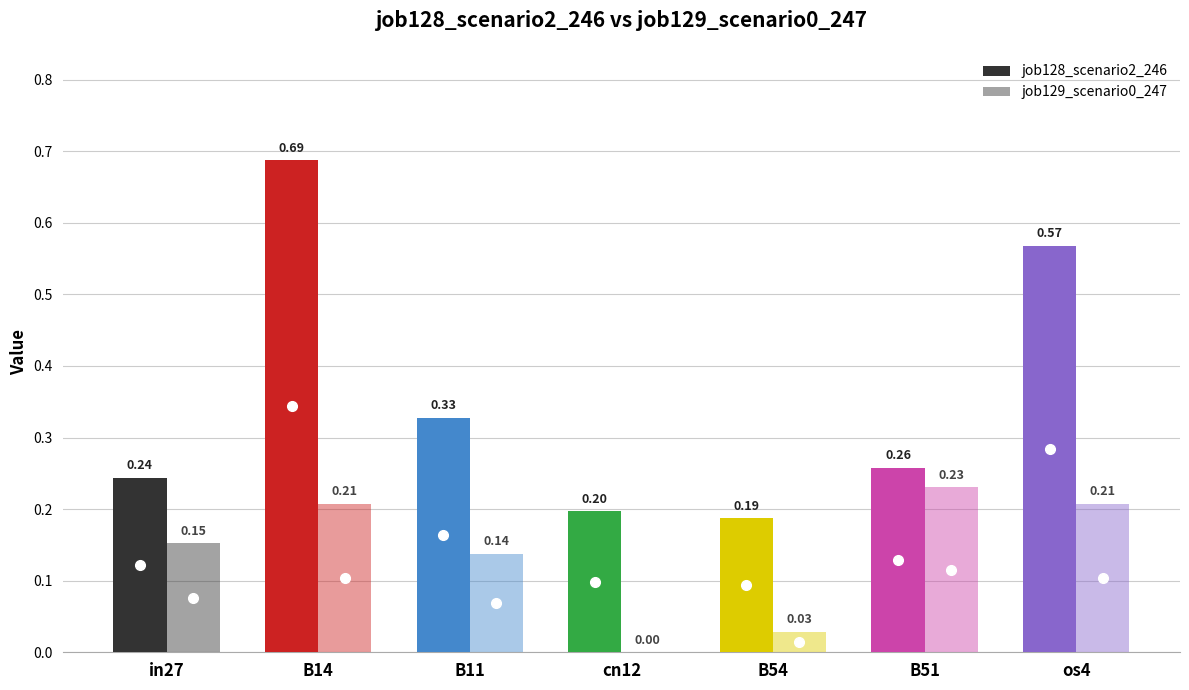

At which label is job128_scenario2_246 closest to 0?

B54